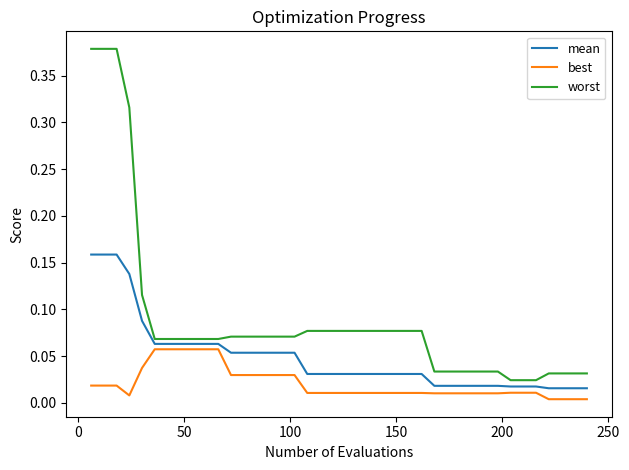

True or false: best and worst cross at least once.

False